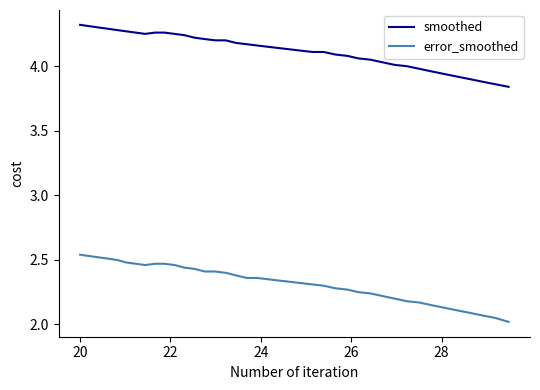

Which series has the widest spread of values?

error_smoothed